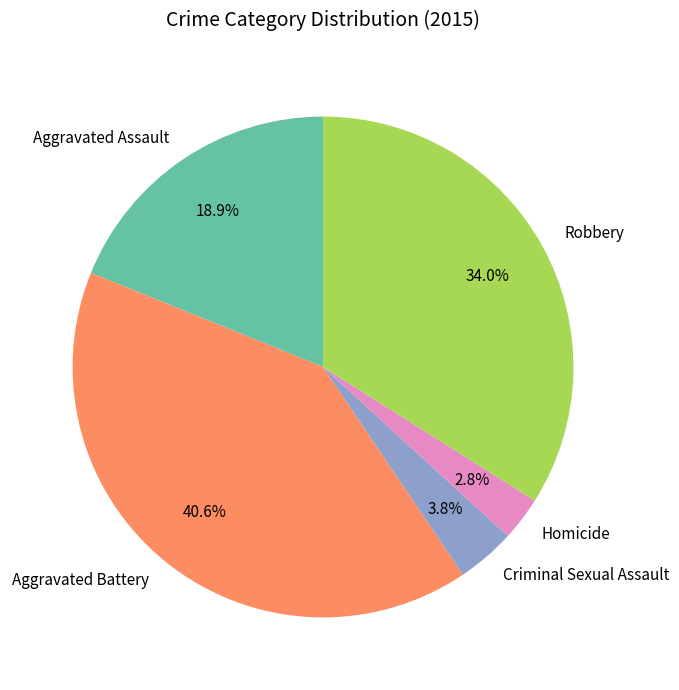

Does Aggravated Battery account for over 50% of the chart?

No